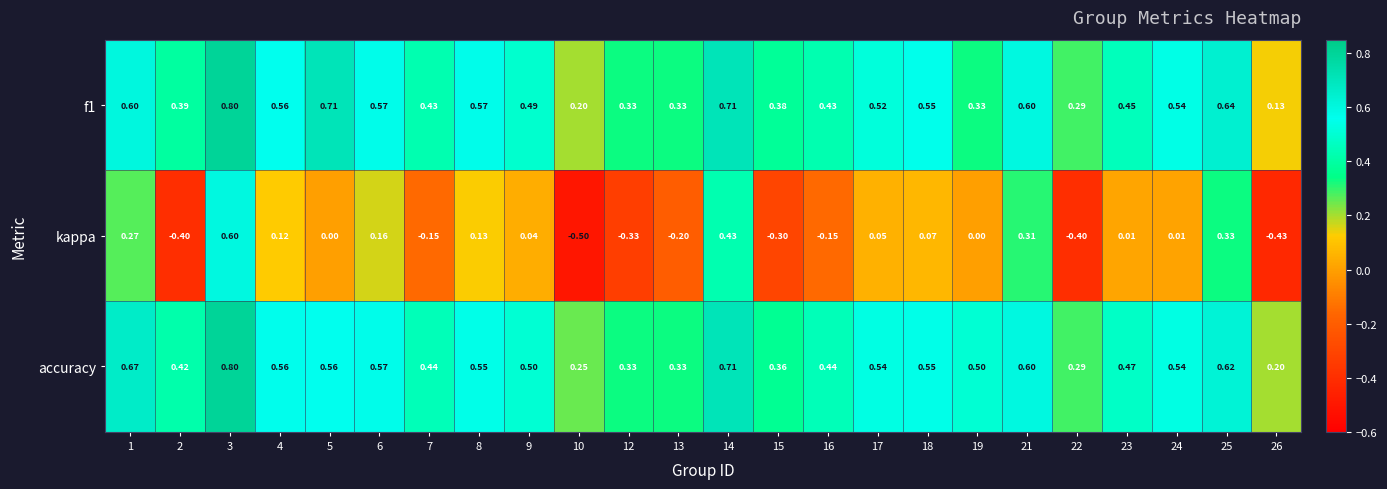

Which series has the largest range (max minus min)?

kappa